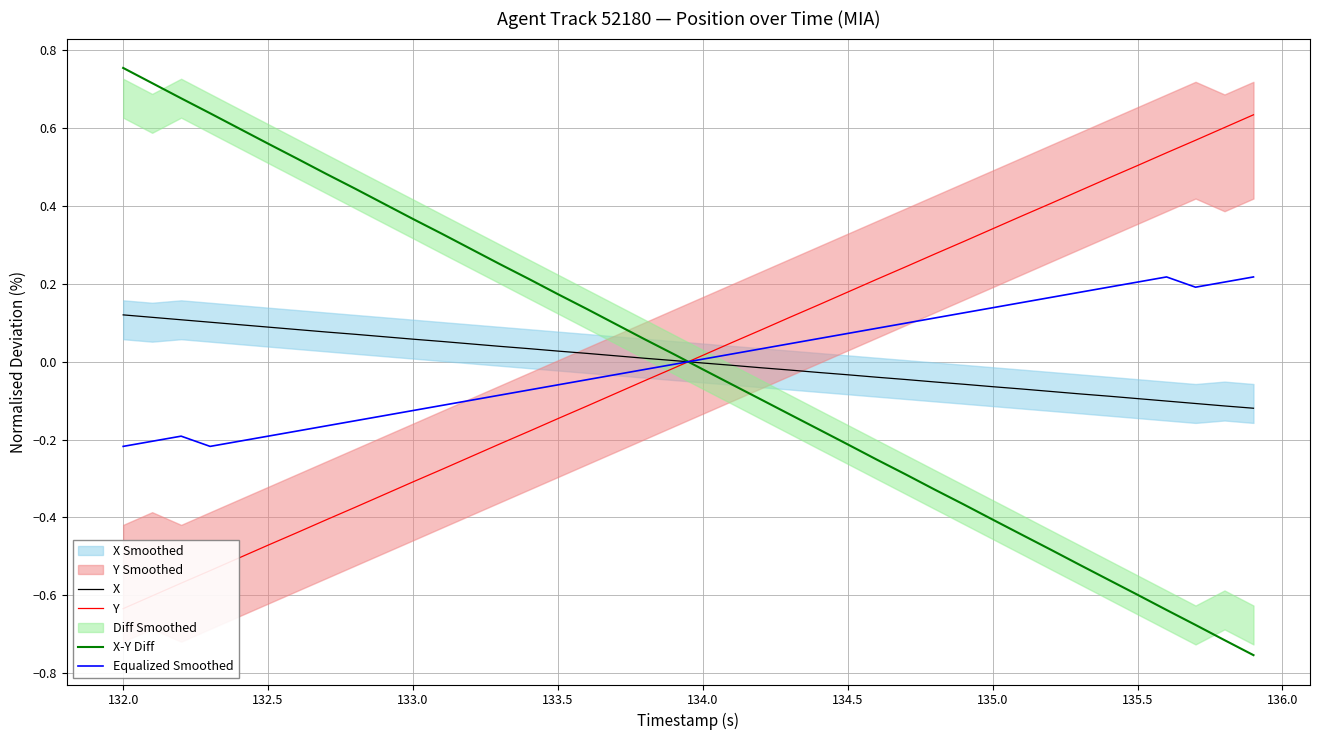

Rank the series by their maximum value, from lowest to highest.

X, Equalized Smoothed, Y, X-Y Diff